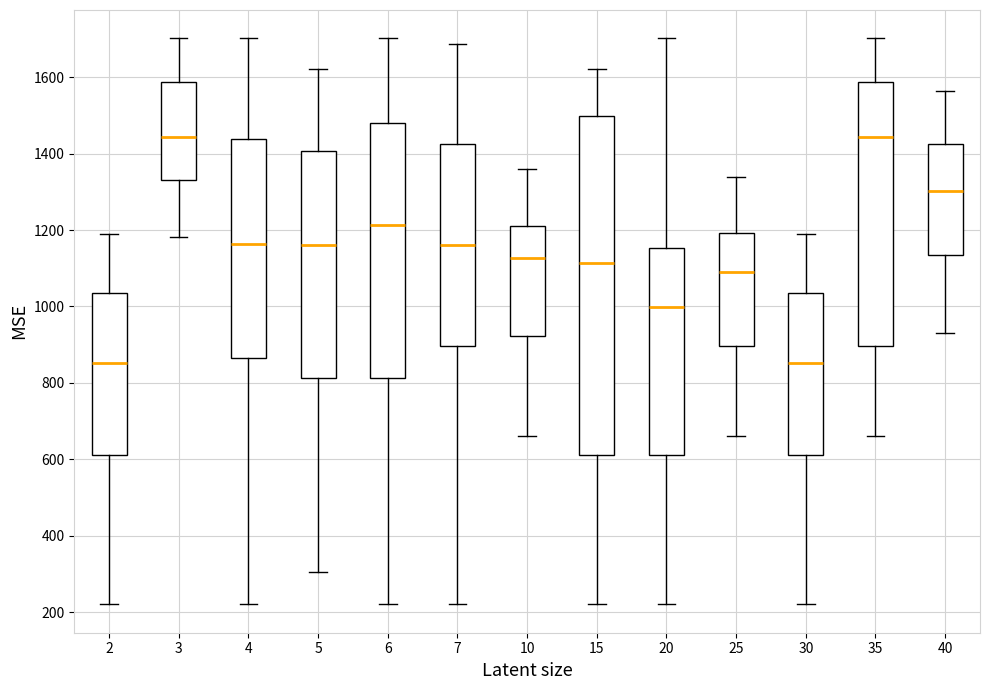

Comparing the boxes themselves (not the whiskers), which one is the tallest?

15